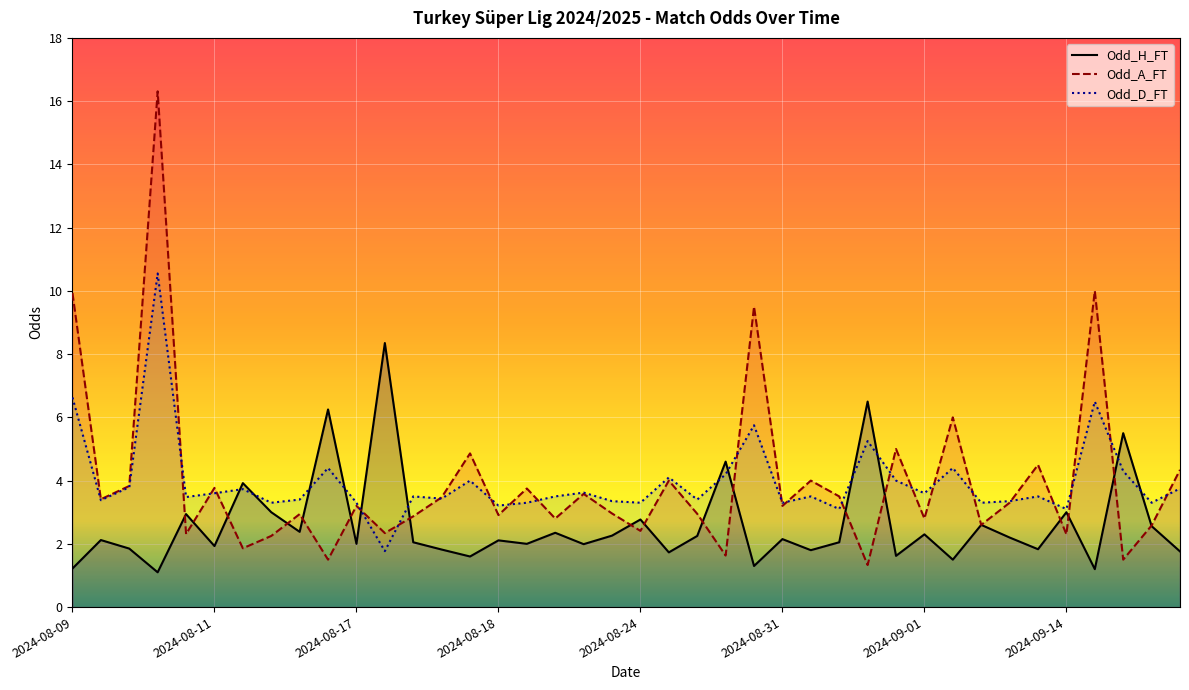

What are all the series names shown in the legend?

Odd_H_FT, Odd_A_FT, Odd_D_FT